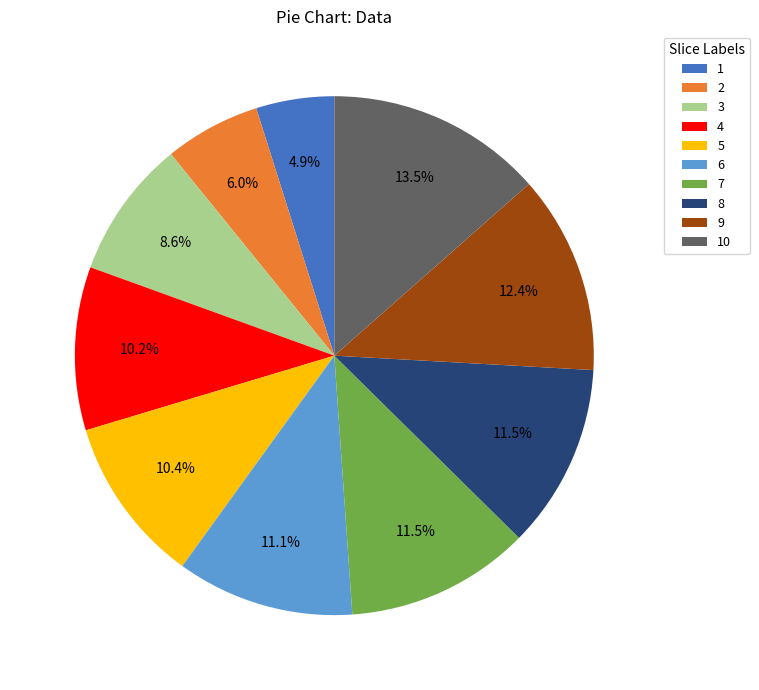

How many segments does this pie chart have?

10